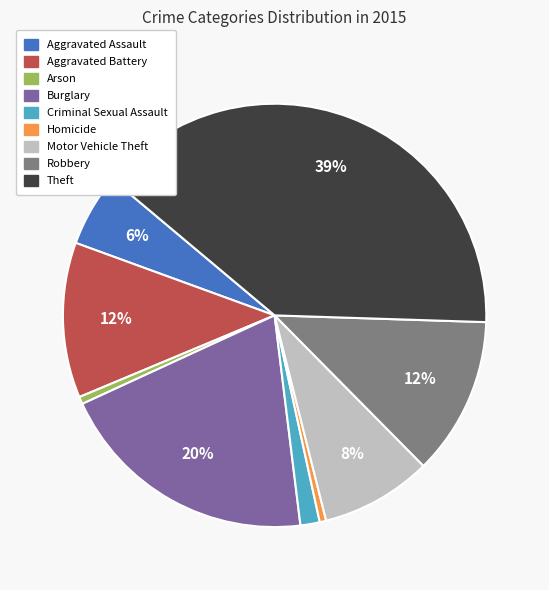

True or false: Aggravated Assault accounts for 1% of the total.

False